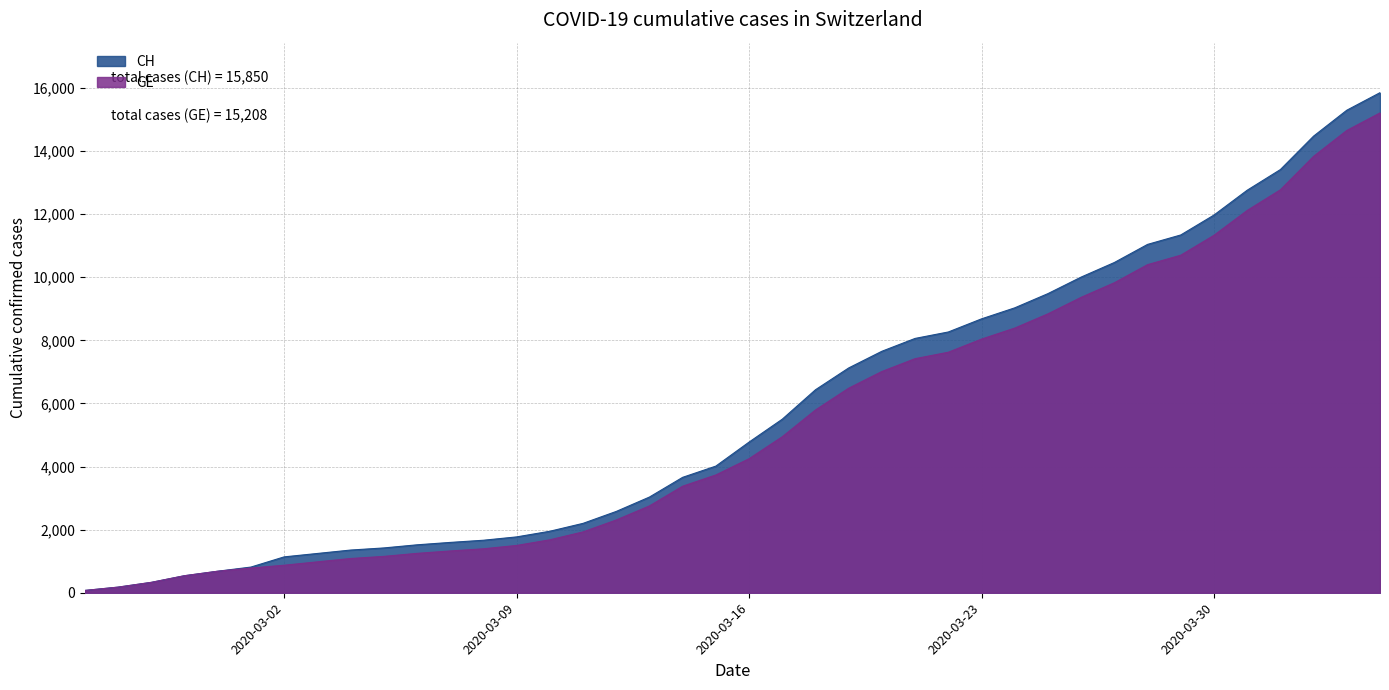

Where does the GE series first go above 4248?

2020-03-17